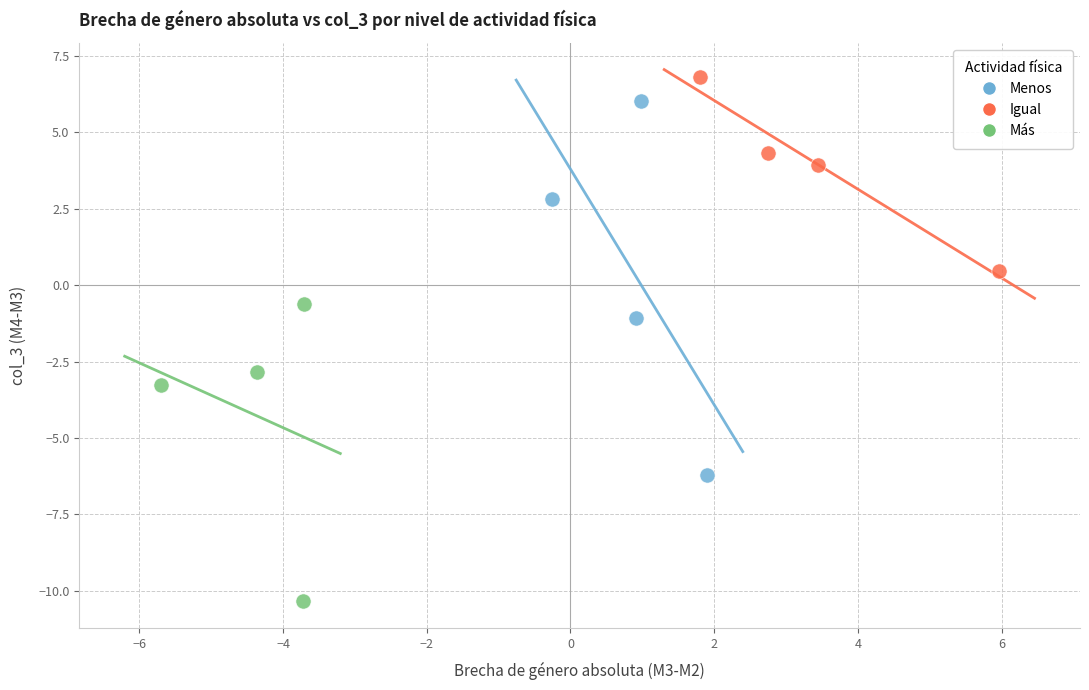

Which series contains the lowest Y value?

Más